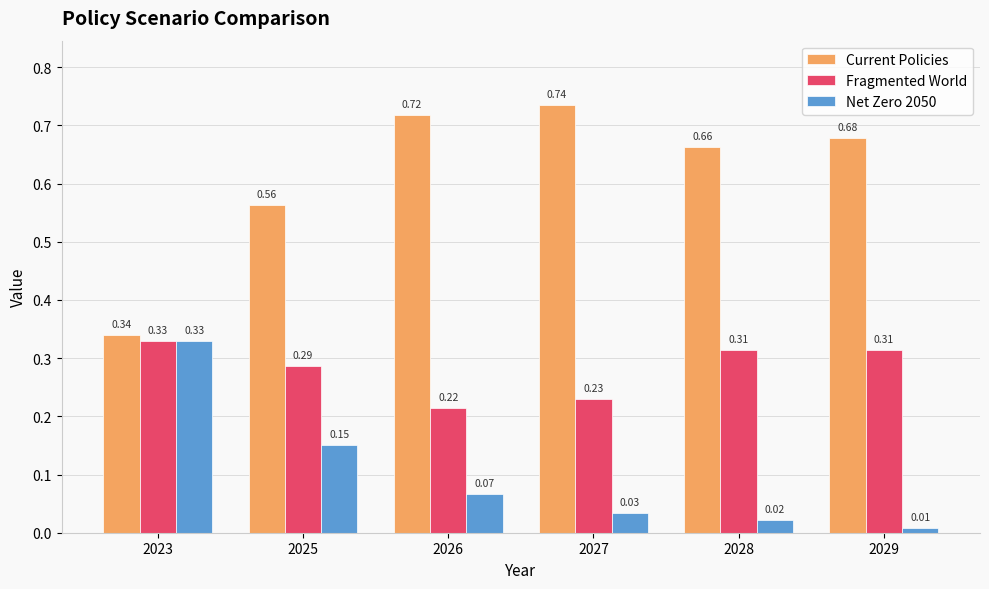

What is the sum of the Current Policies values at 2029 and 2023?

1.0